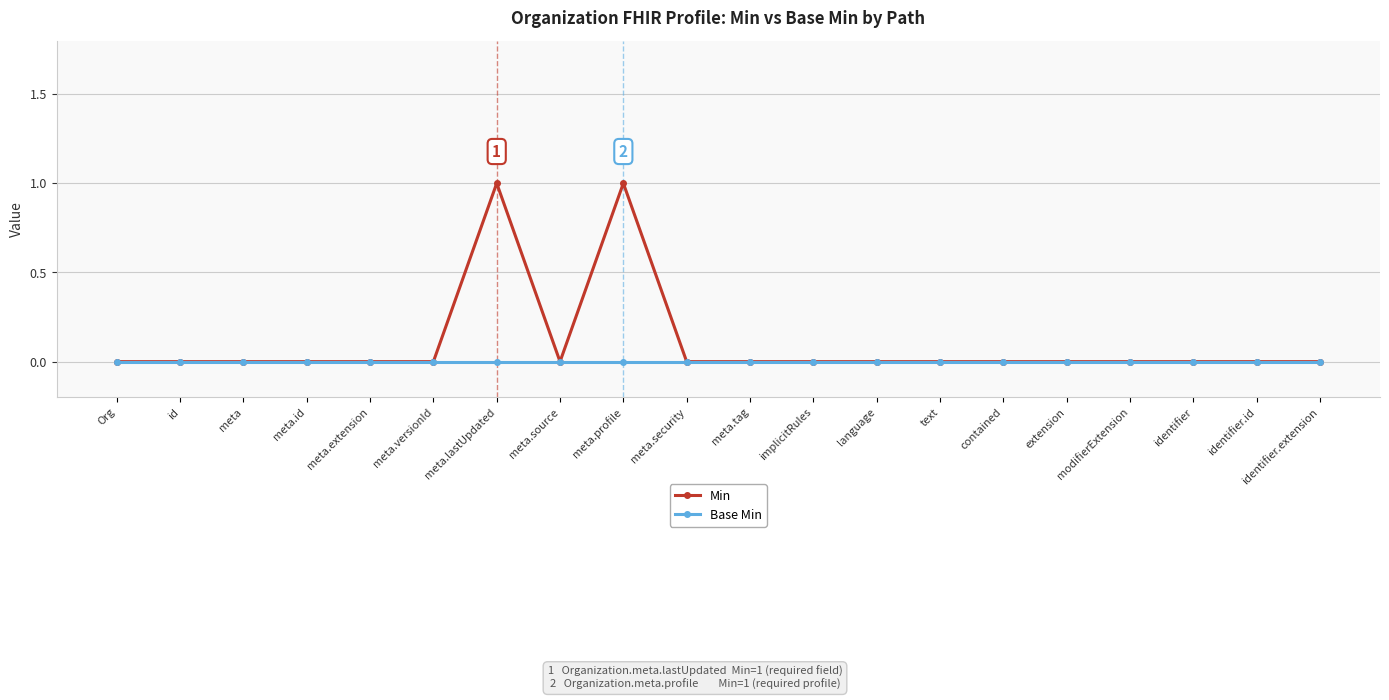

Which series has the widest spread of values?

Min